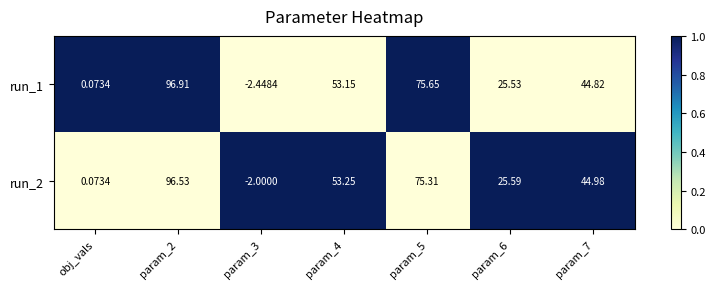

Is the value of run_2 at param_2 greater than the value of run_1 at param_4?

Yes